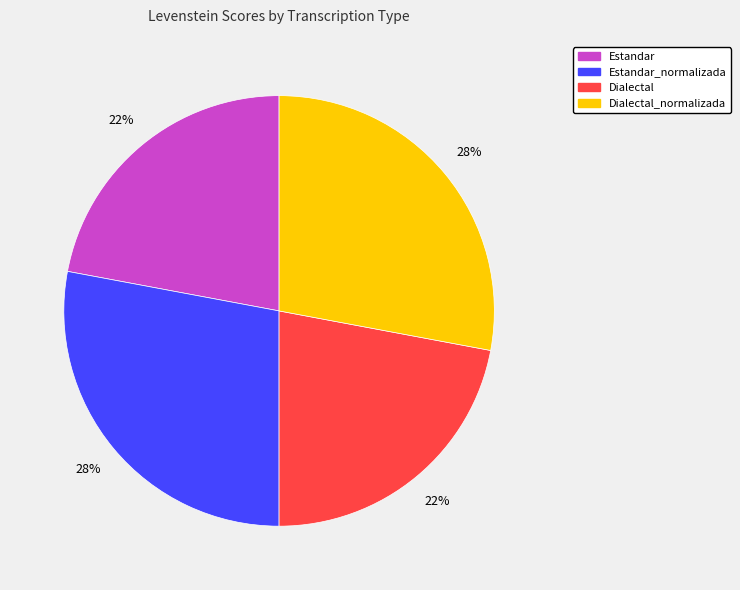

To the nearest percent, what is the average slice percentage?

25%